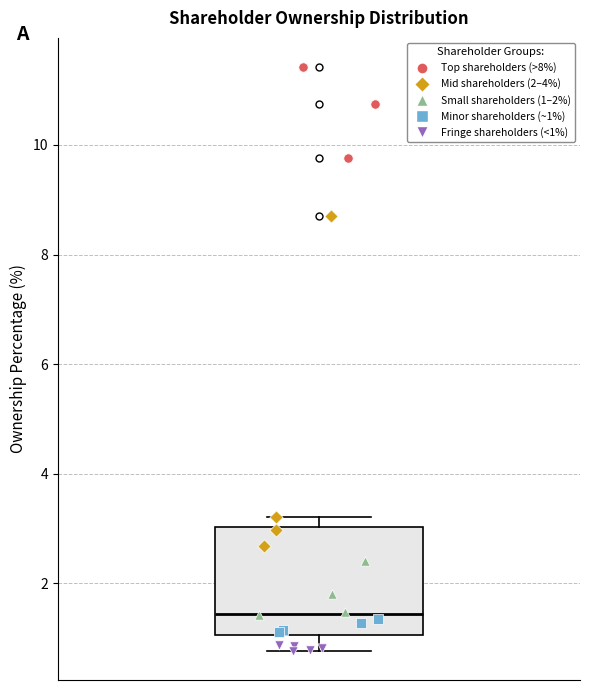

Read this box plot against the y-axis: the position of the median line, the range covered by the box, and the ends of both whiskers. The values are not printed on the chart, so give them approximately, as read against the axis.

median 1.4, box 1.0 to 3.0, whiskers 0.8 to 3.2